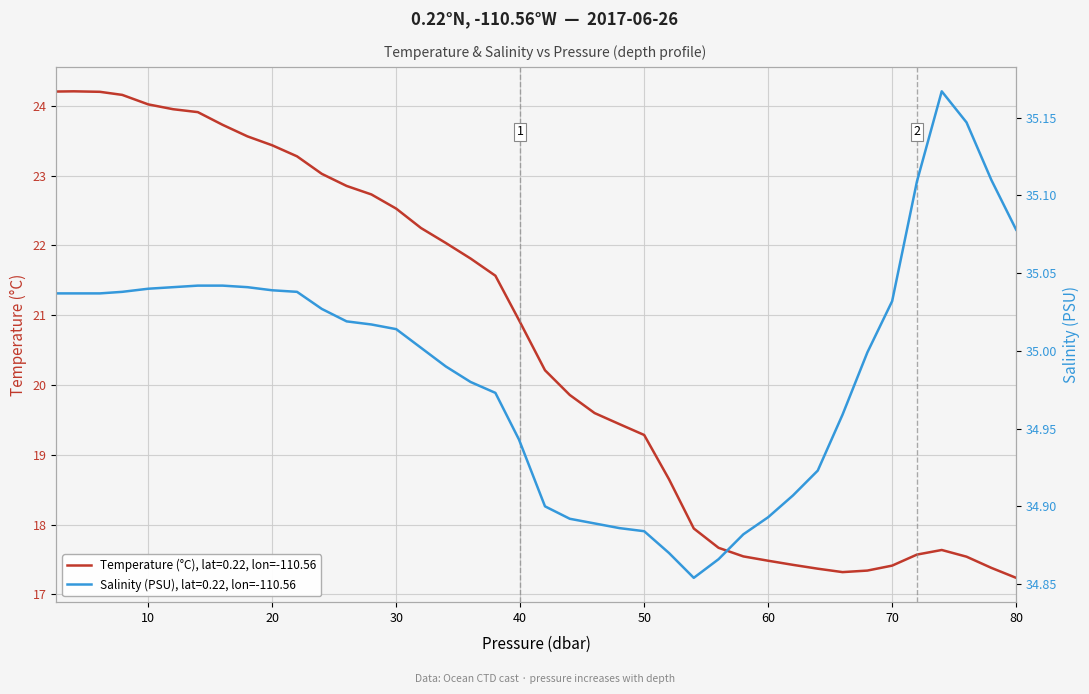

Rank the series by their maximum value, from lowest to highest.

temperature, salinity